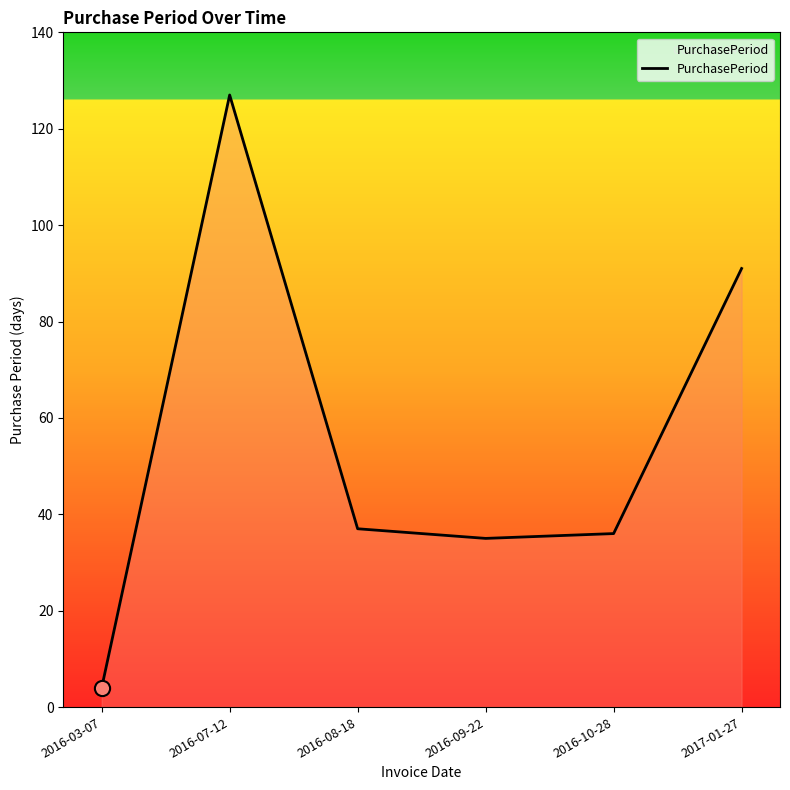

What is the change in value from 2016-03-07 to 2016-07-12?

+123